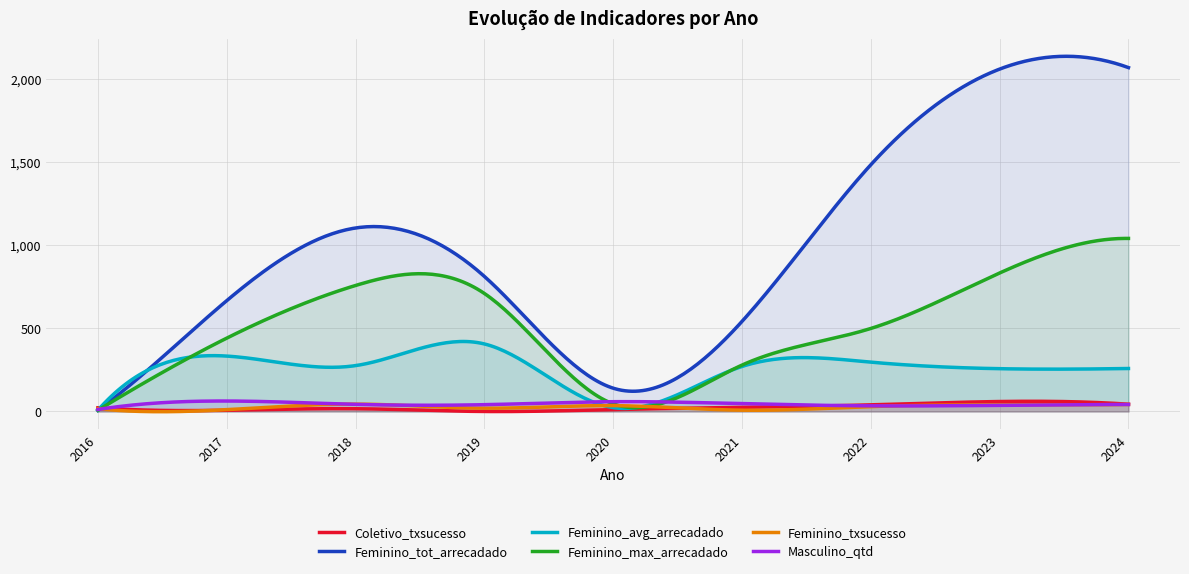

Count the number of data series in this chart.

6